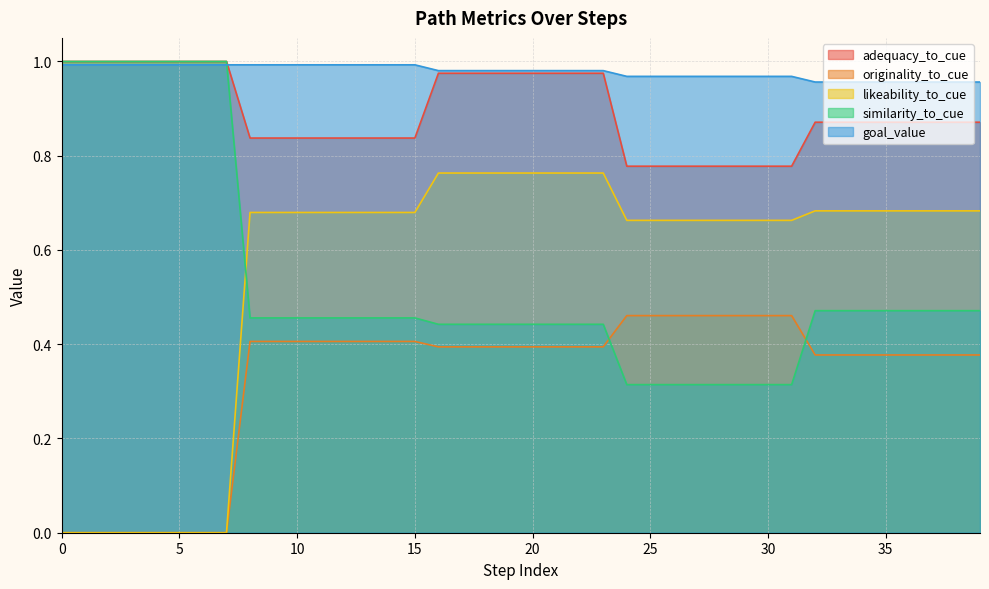

At how many categories does at least one series exceed 0?

40